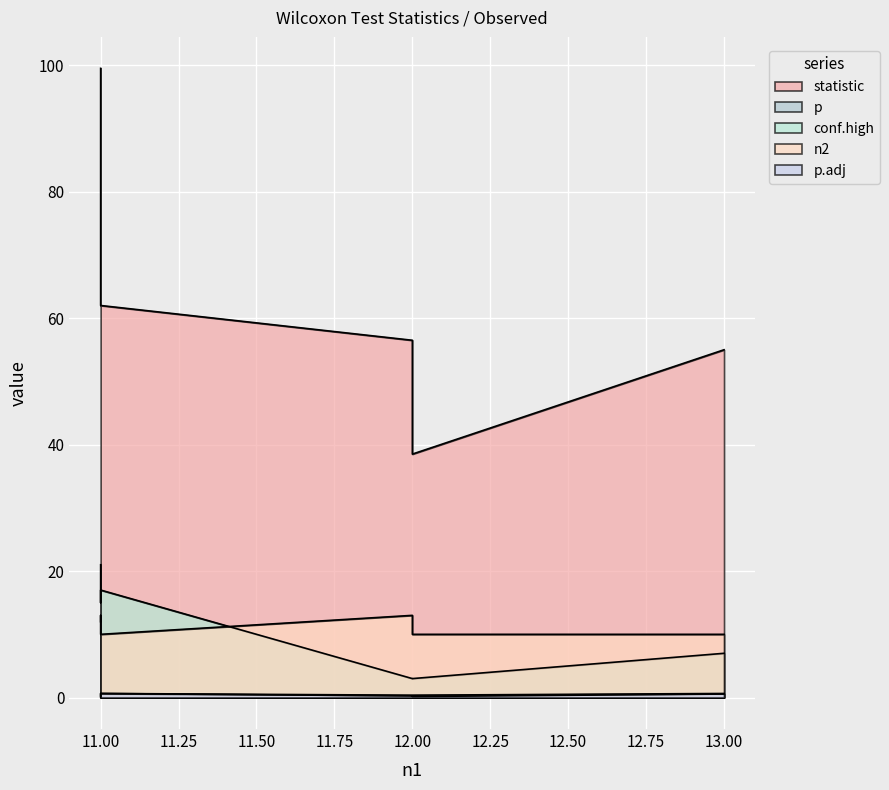

True or false: statistic has more than 0 points higher than both neighbors.

False